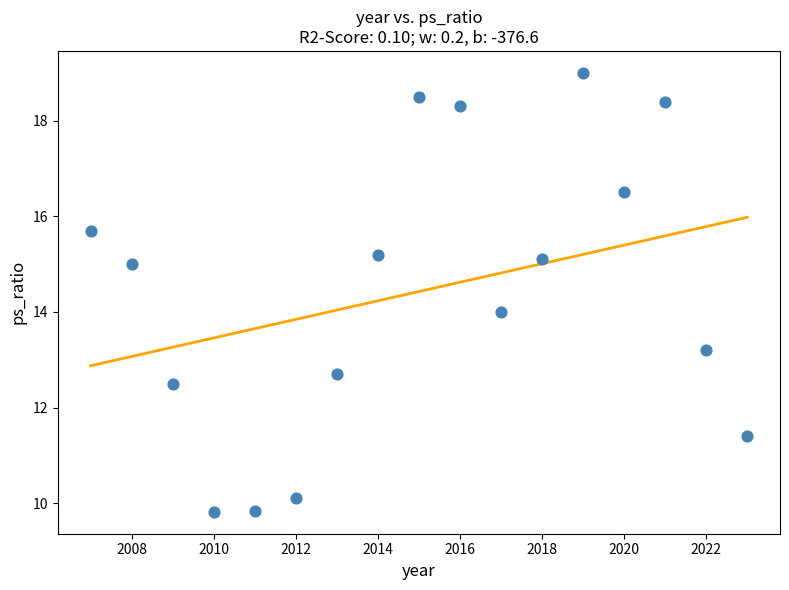

What is the range of X values (max minus min)?

16.0